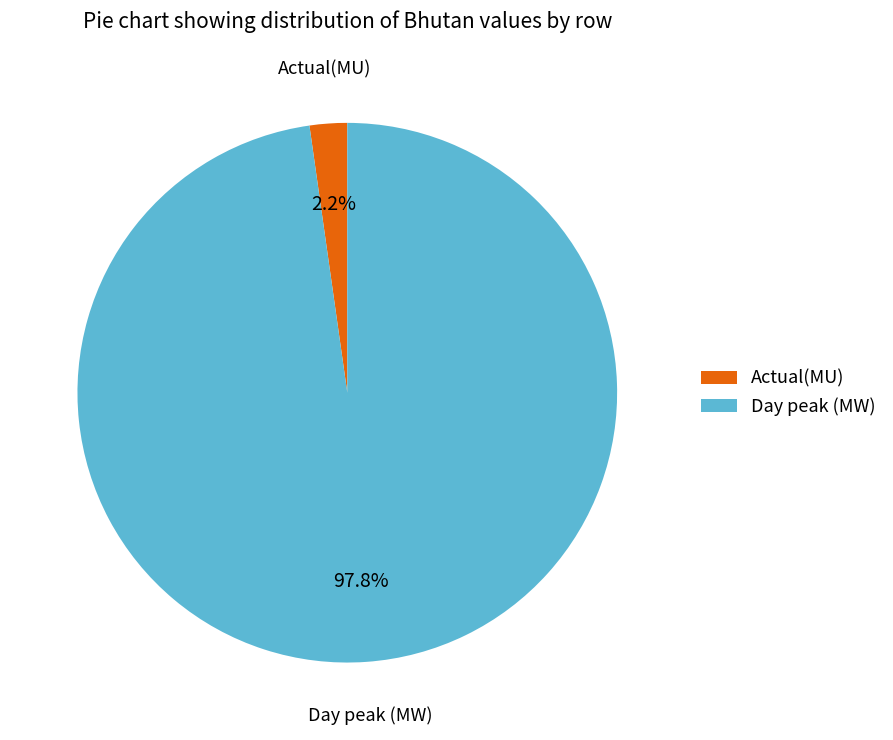

Rank the categories by value from lowest to highest.

Actual(MU), Day peak (MW)